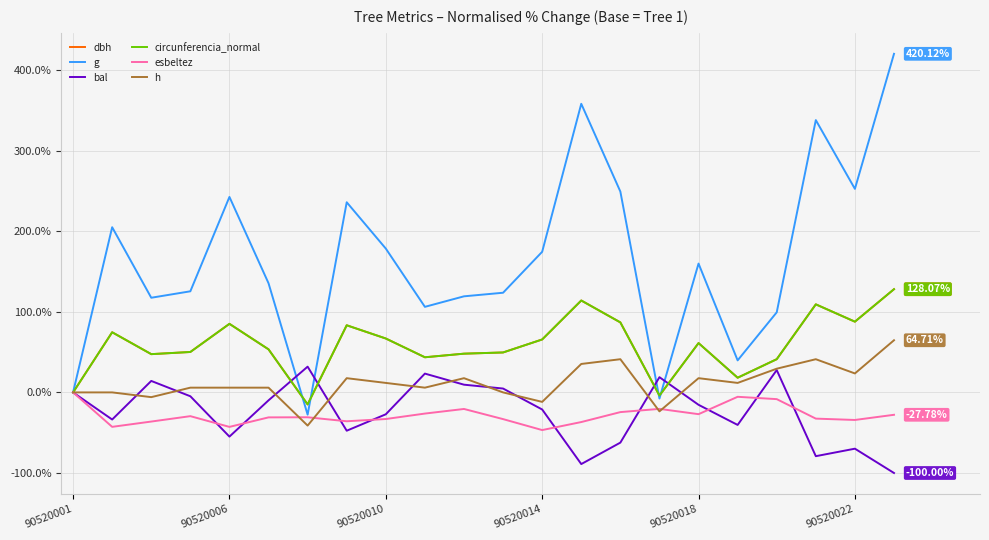

Which series has the widest spread of values?

g